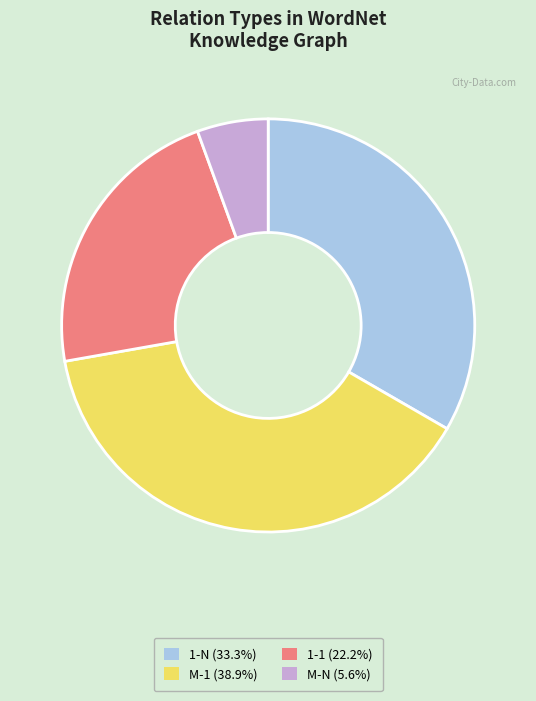

Does 1-1 account for over 50% of the chart?

No